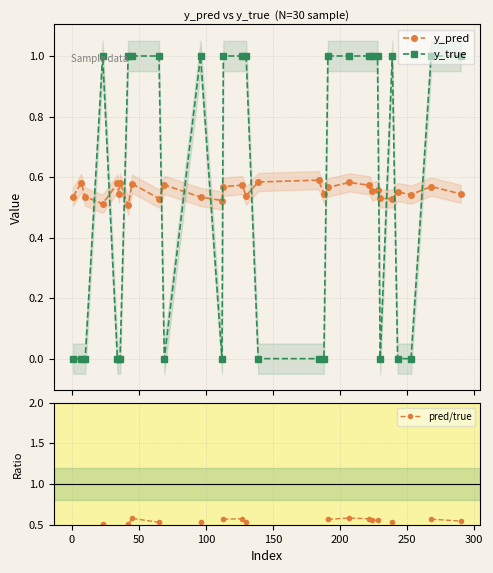

How many lines are shown in the chart?

3